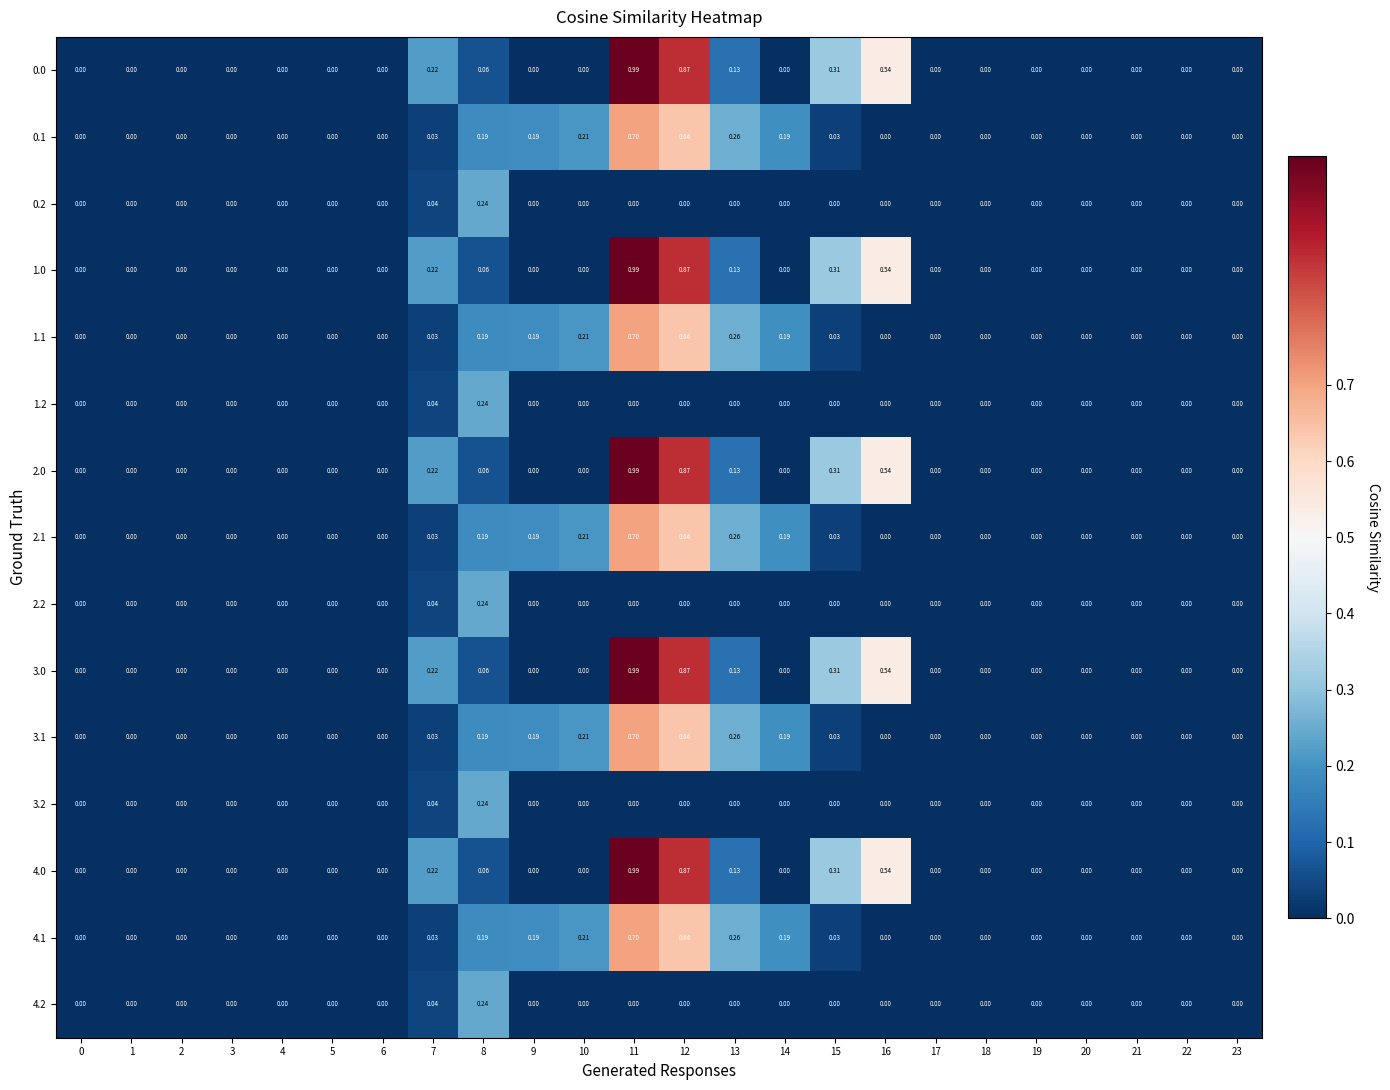

Is the value of 3.1 at 9 greater than the value of 2.1 at 13?

No